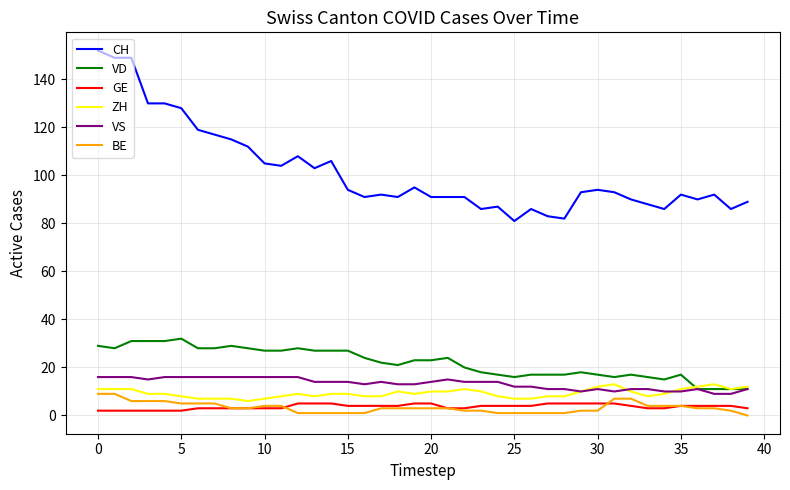

Which series has the largest total across all categories?

CH